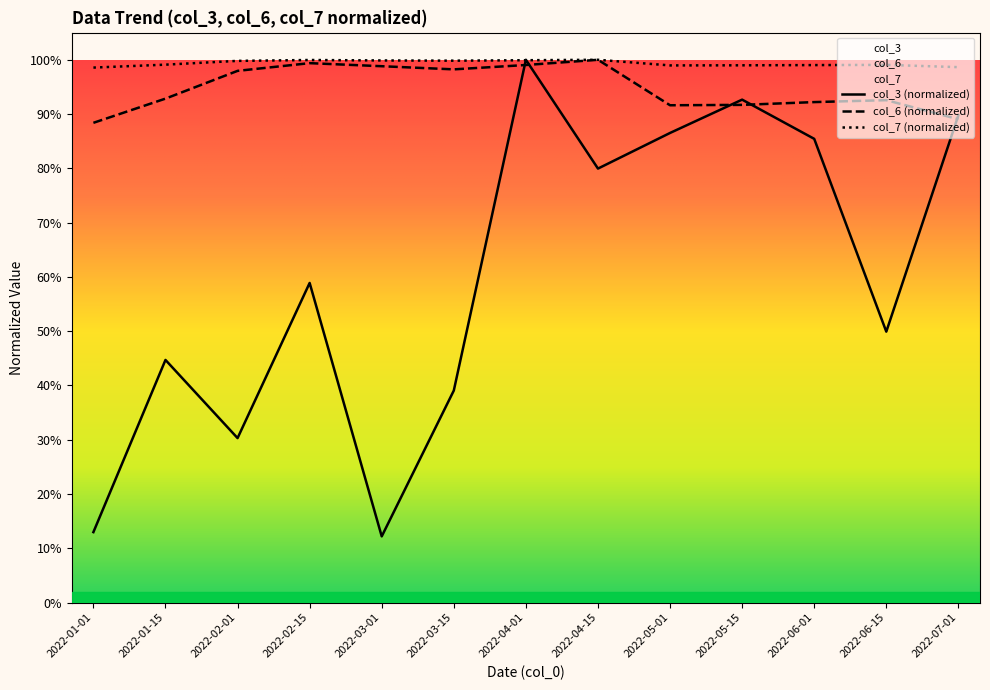

What is the maximum value shown in the chart?

1.0